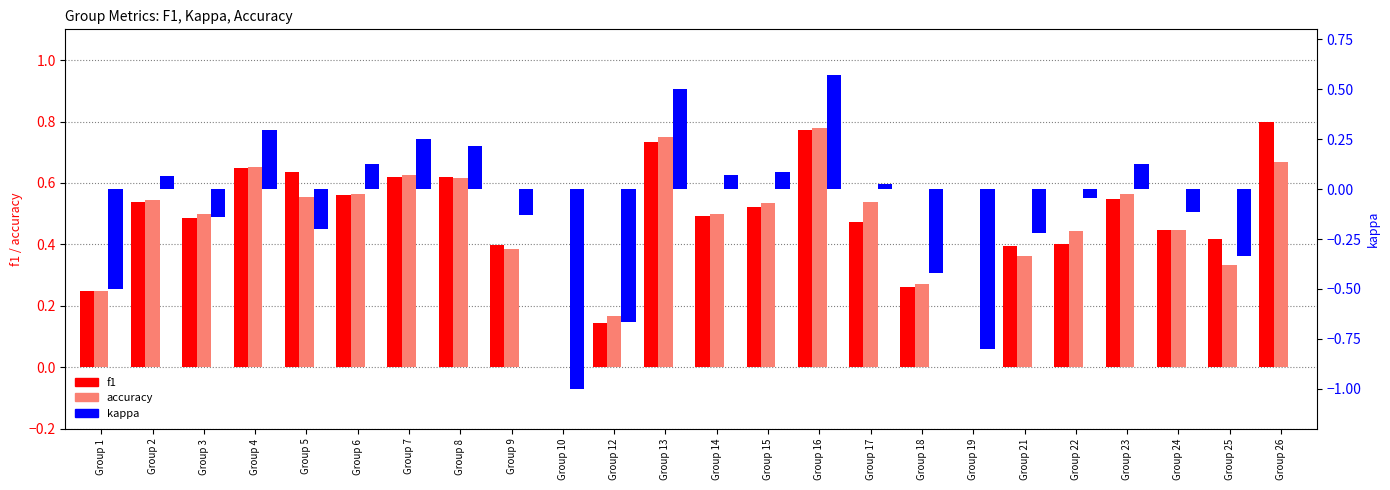

Count the number of categories in the chart.

24